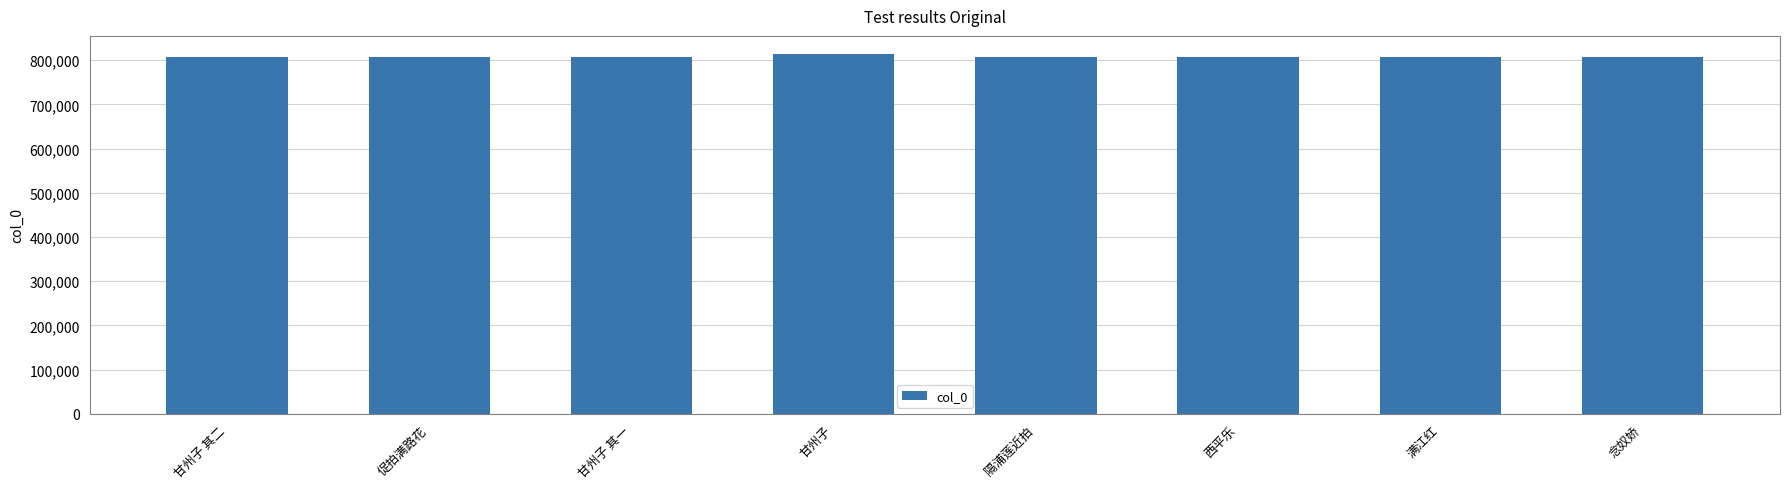

How many bars are there in total?

8